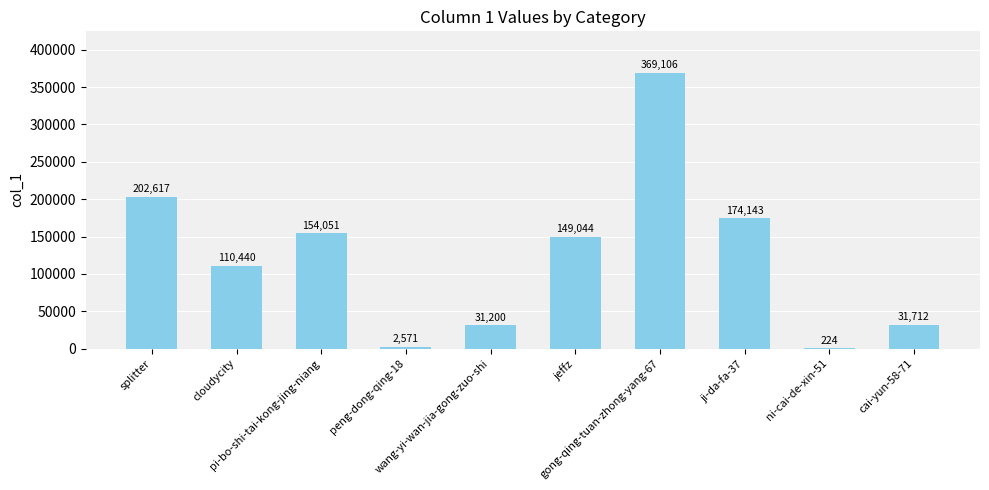

What is the maximum value shown in the chart?

369106